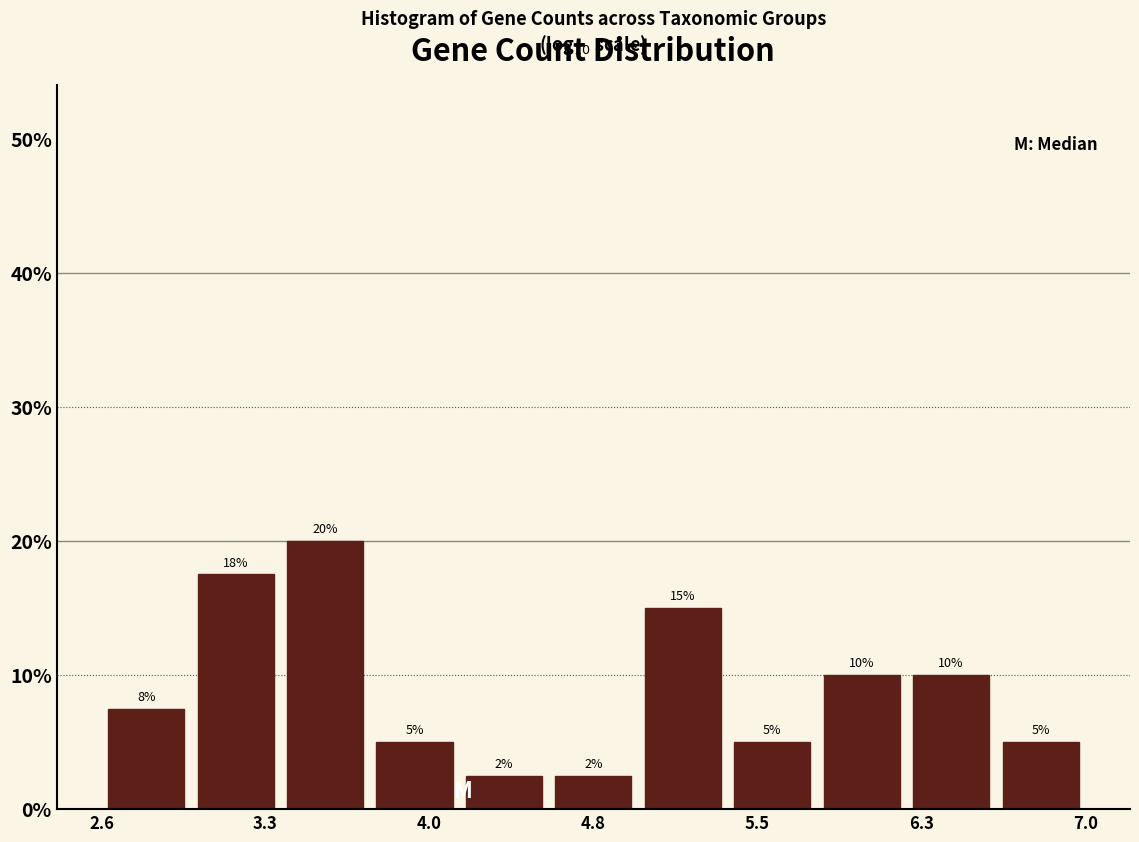

Which range on the x-axis has the tallest bar?

3.4 to 3.8